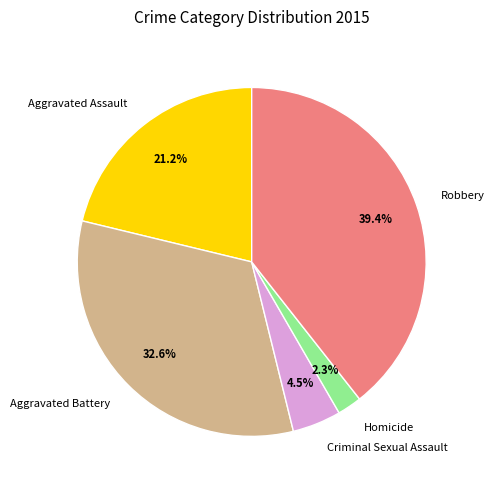

True or false: Aggravated Battery accounts for 40% of the total.

False